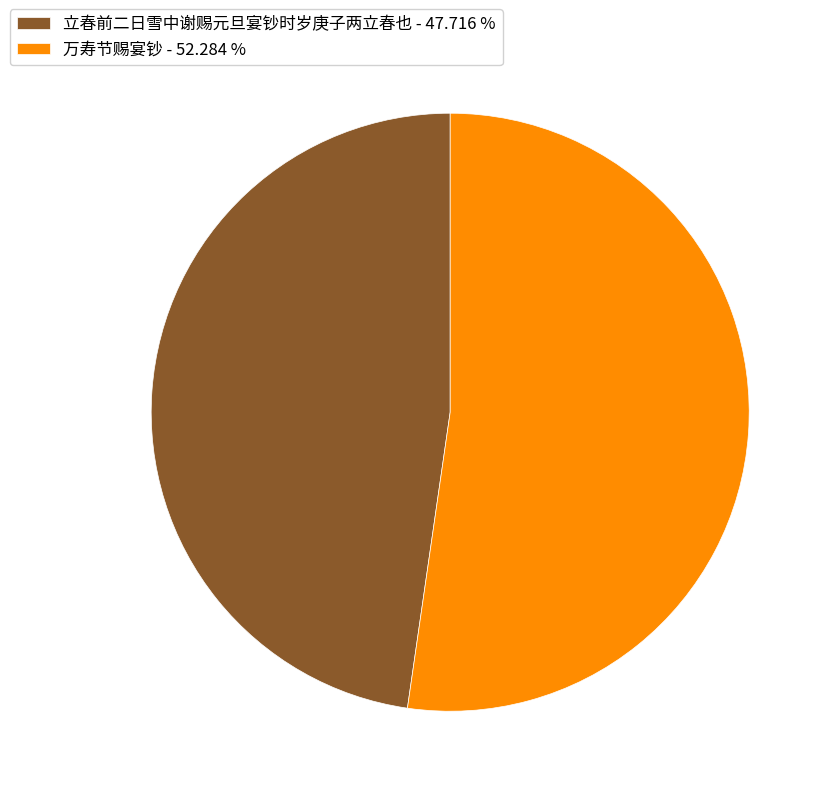

Is there any slice that represents more than half of the pie?

Yes